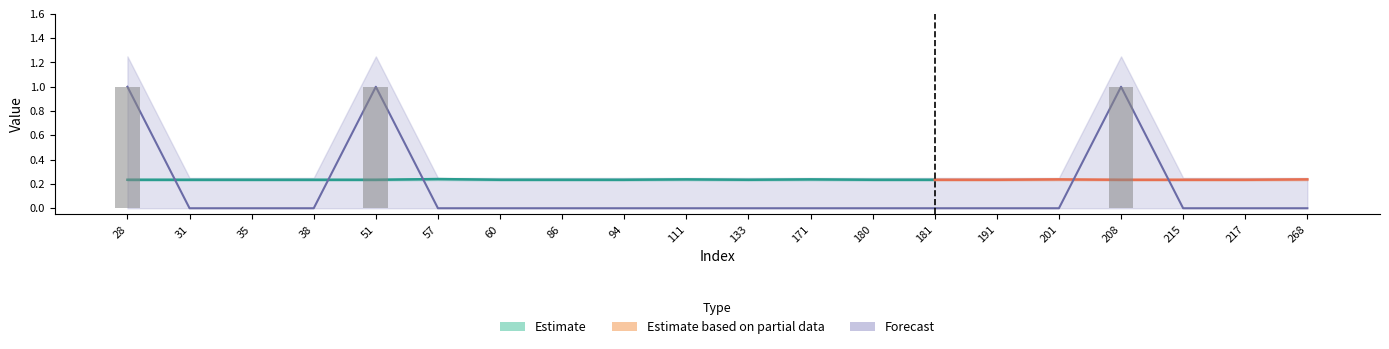

Which category has the lowest value across all series?

31